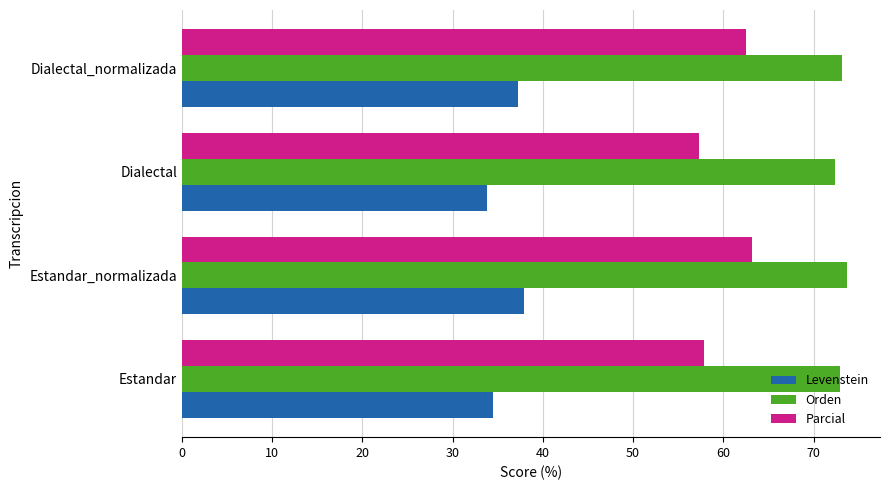

Rank the series at Dialectal from lowest to highest value.

Levenstein, Parcial, Orden